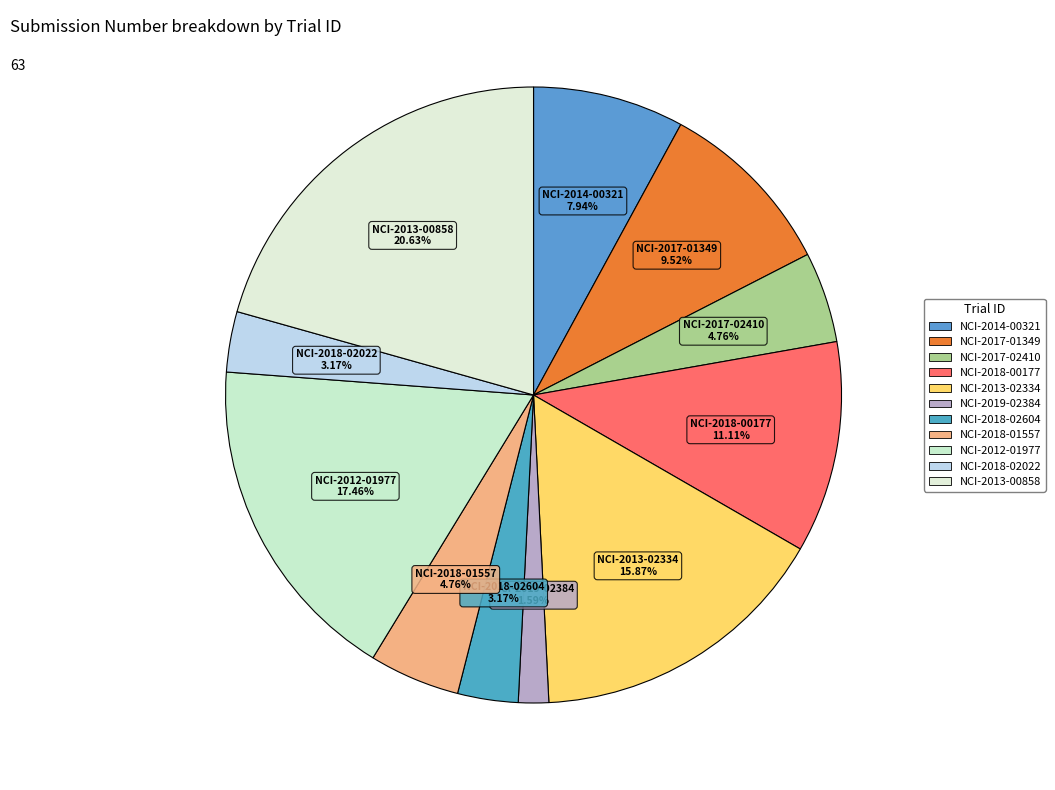

To the nearest percent, what portion does NCI-2012-01977 represent?

17%